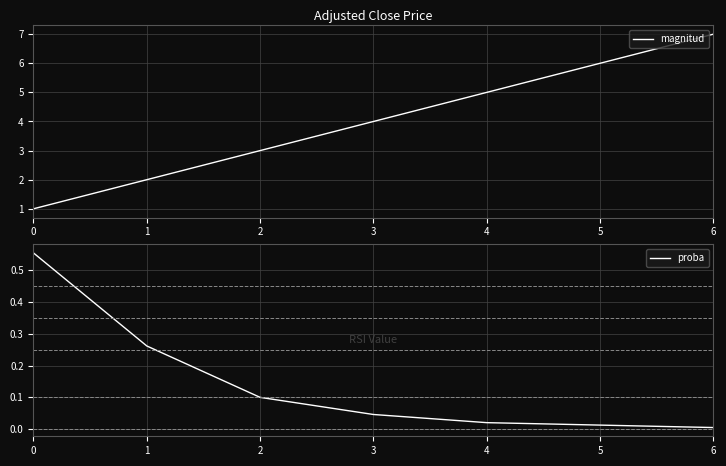

What is the difference between the second highest and second lowest values in the magnitud series?

4